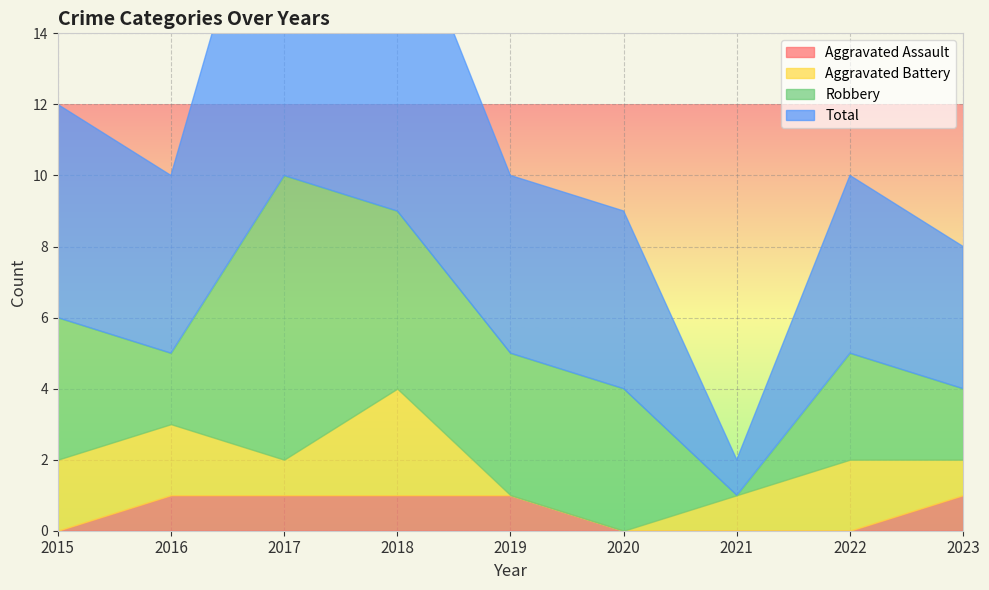

What is the difference between the maximum and minimum values in the Robbery series?

8